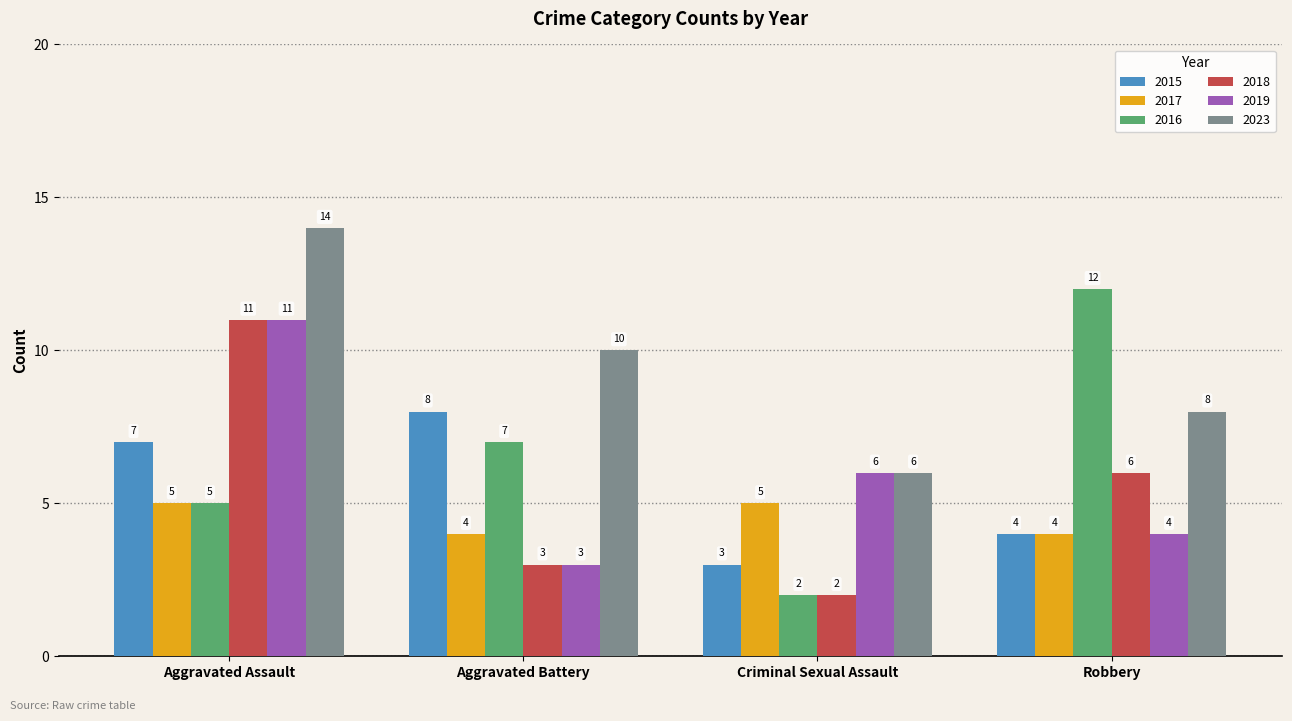

What is the sum of the 2016 values at Criminal Sexual Assault and Robbery?

14